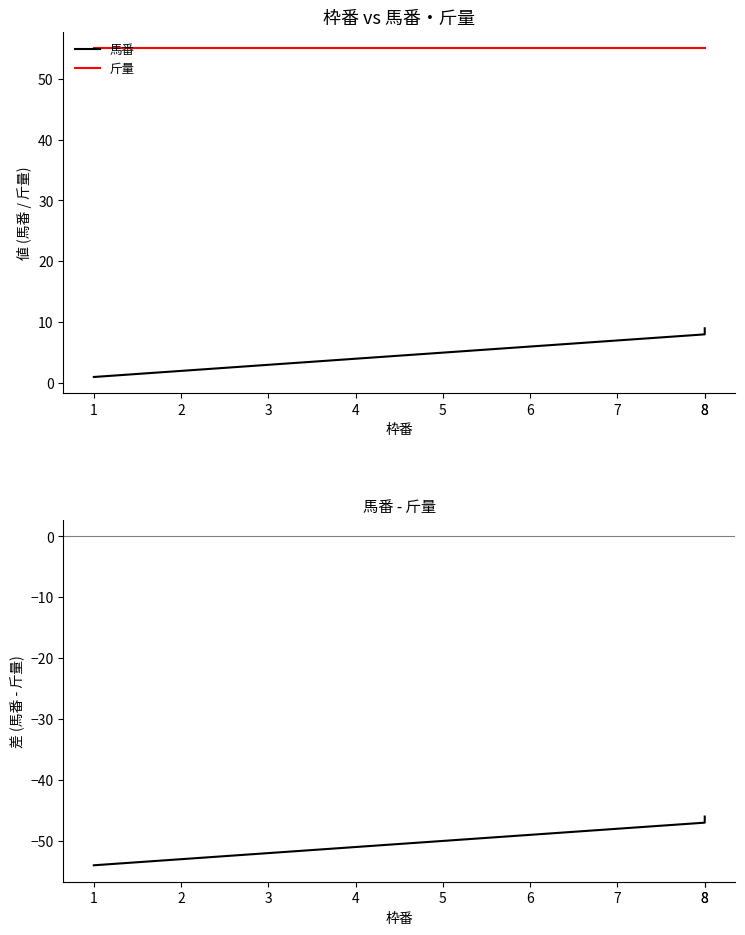

What is the maximum value shown in the chart?

55